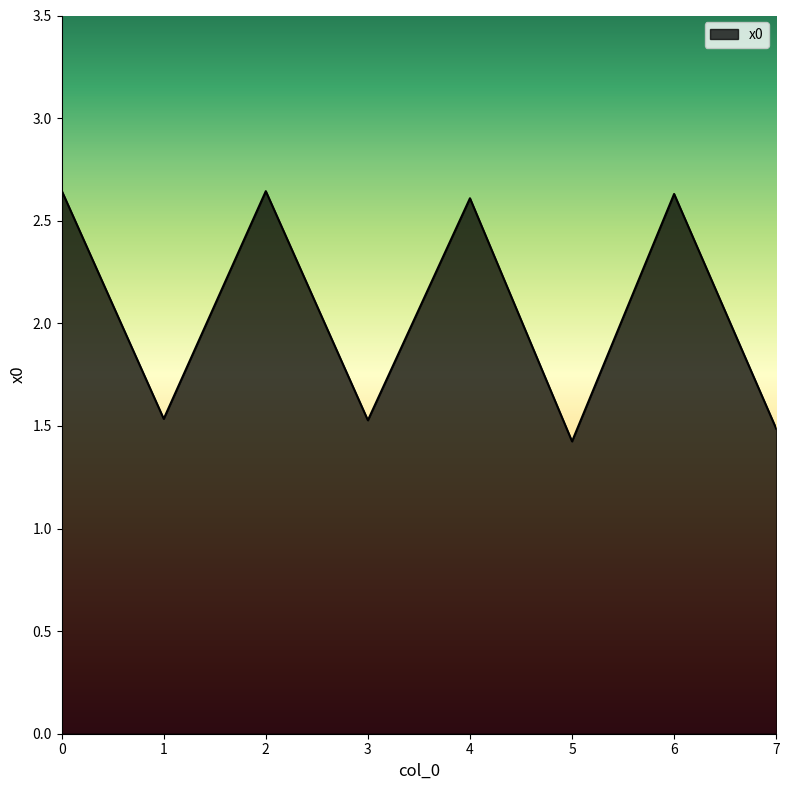

Where is the first local minimum?

1